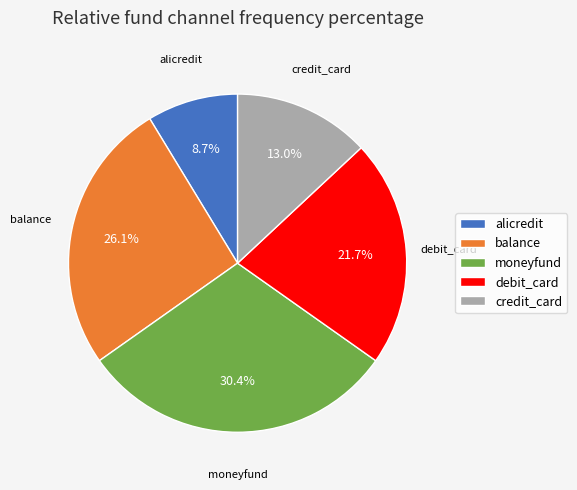

What percentage is the moneyfund slice, to the nearest percent?

30%